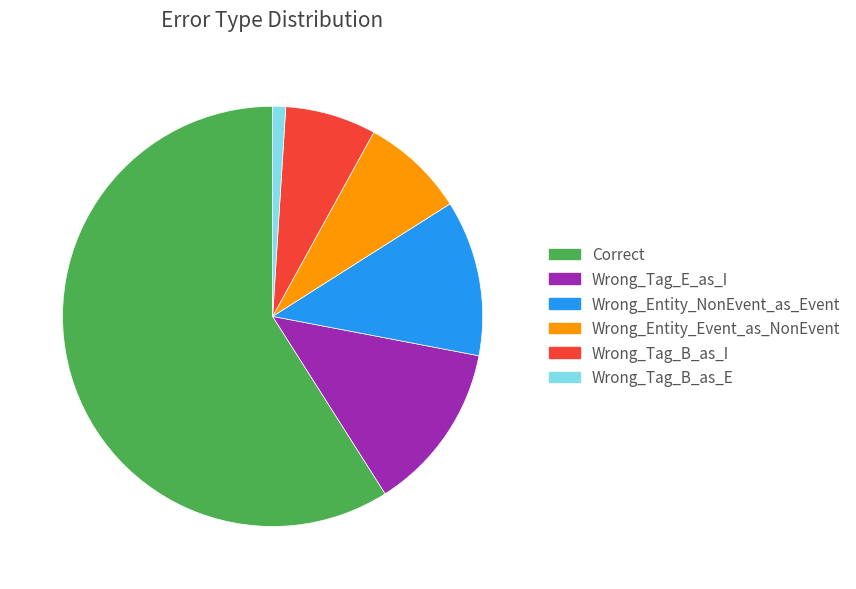

True or false: Wrong_Tag_B_as_I accounts for 1% of the total.

False